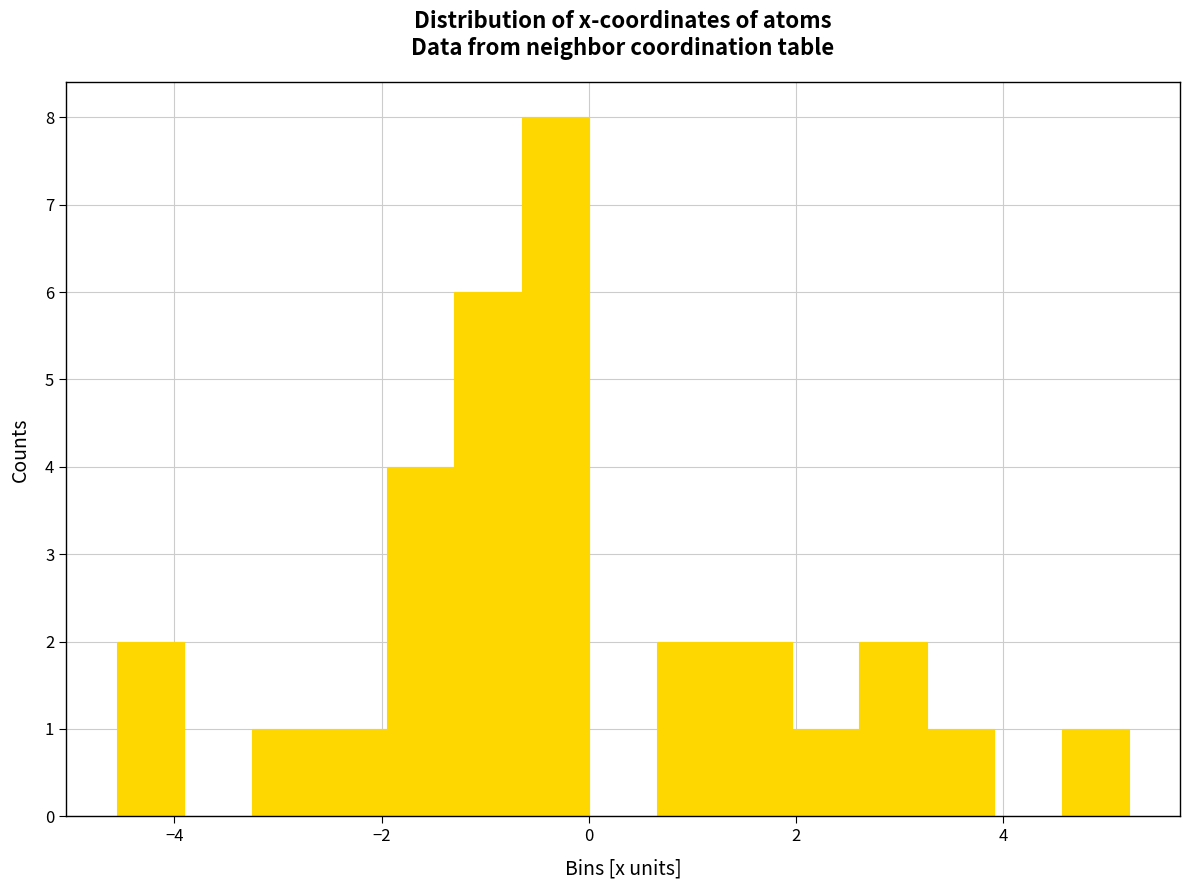

Around what value on the x-axis is the tallest bar? Give the approximate position of its centre, as read against the axis.

-0.4